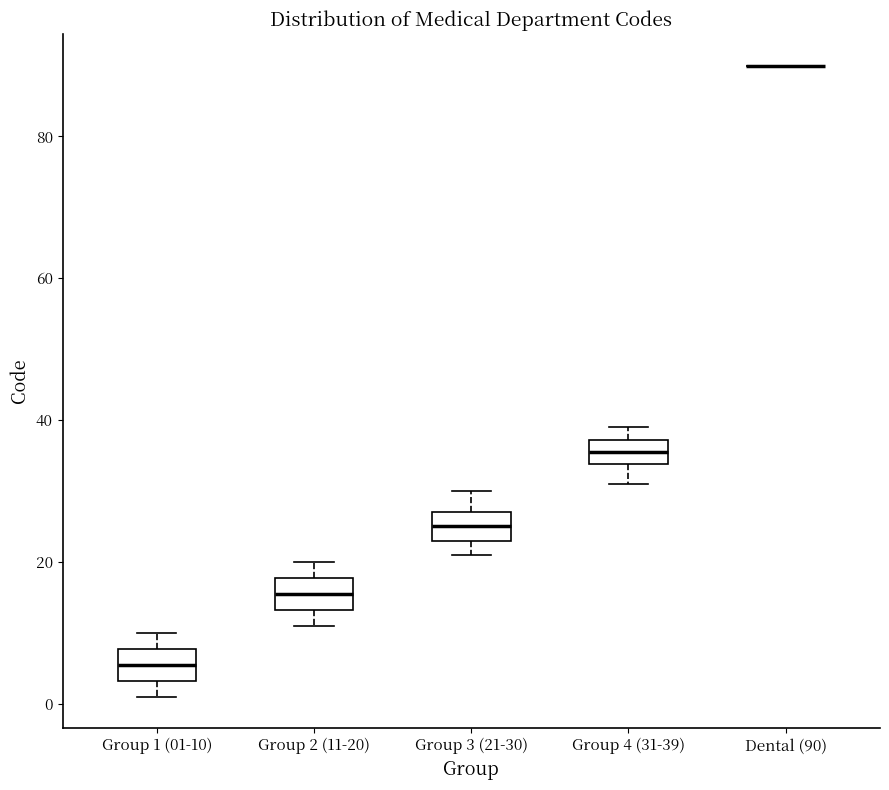

Where is the upper edge of the box for Group 3 (21-30) on the y-axis? The values are not printed on the chart, so give them approximately, as read against the axis.

28